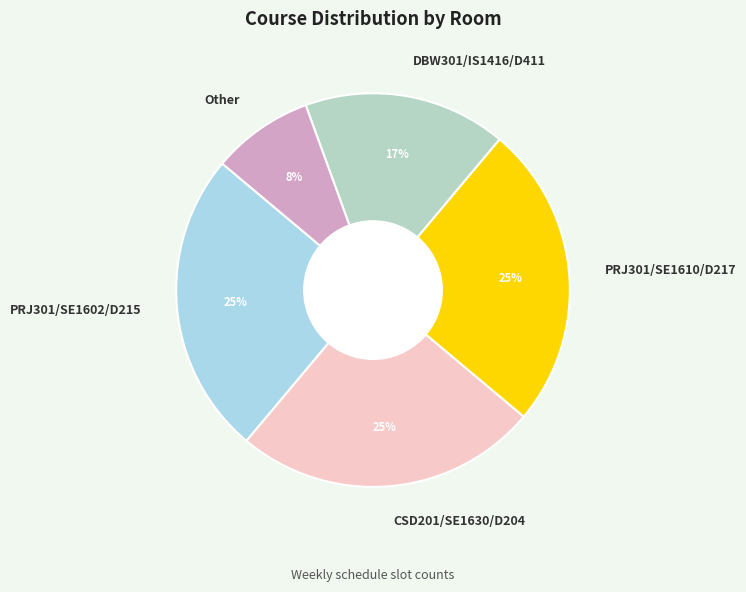

To the nearest percent, what percentage of the pie is PRJ301/SE1610/D217?

25%